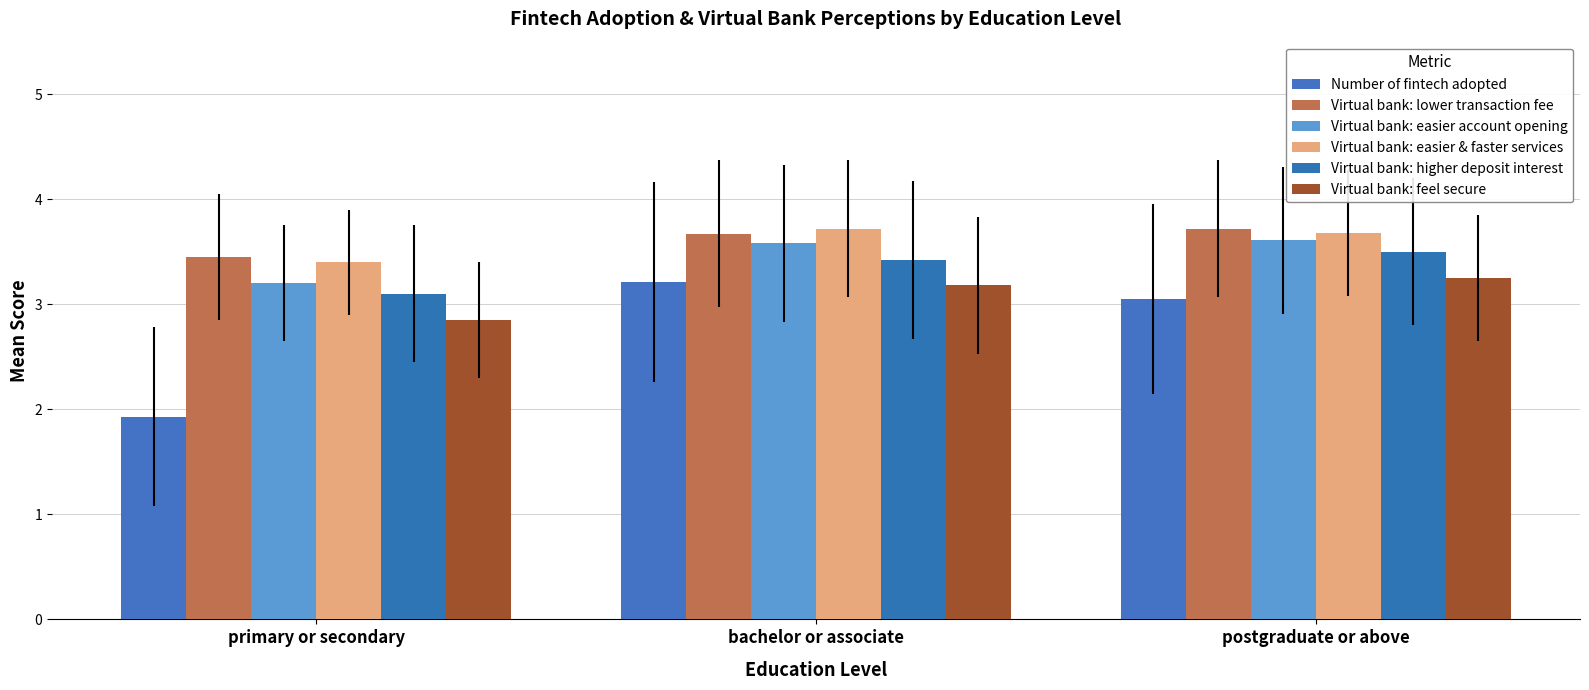

How many Virtual bank: easier & faster services values are between 3 and 4?

3